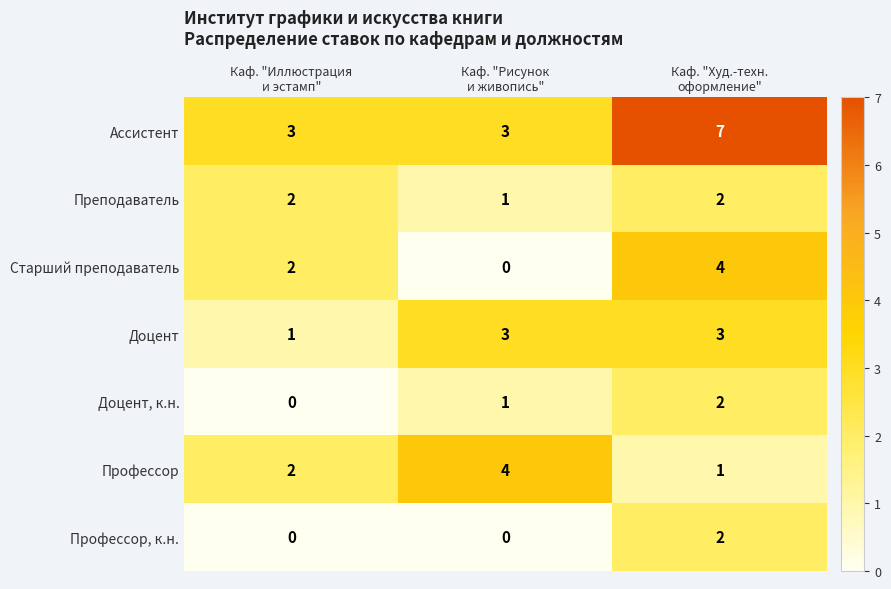

What is the average value of the Ассистент series?

4